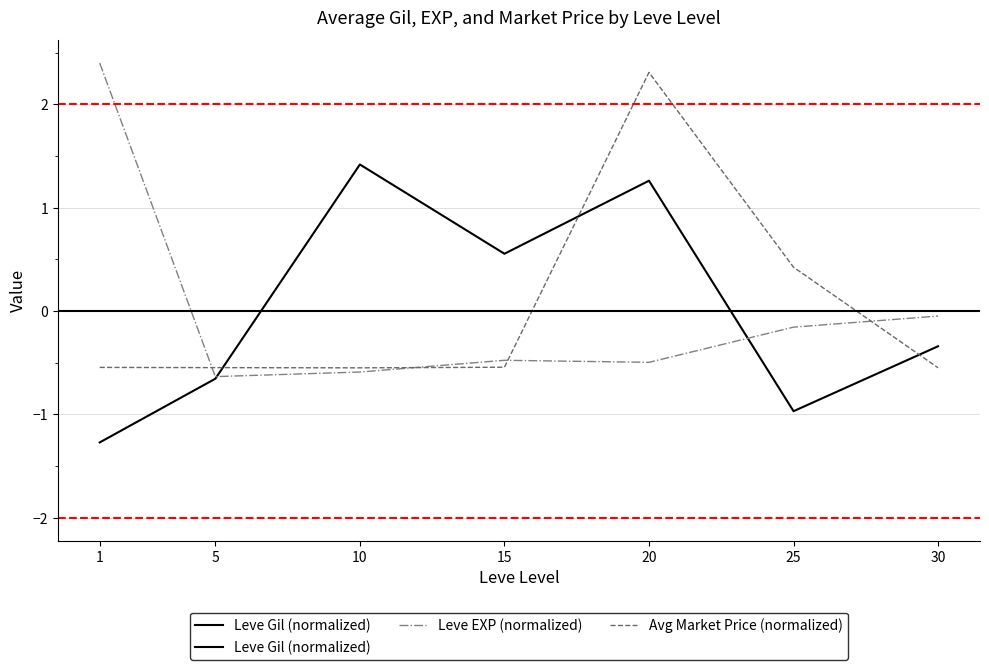

Rank the series at 5 from highest to lowest value.

Avg Market Price (normalized), Leve EXP (normalized), Leve Gil (normalized)